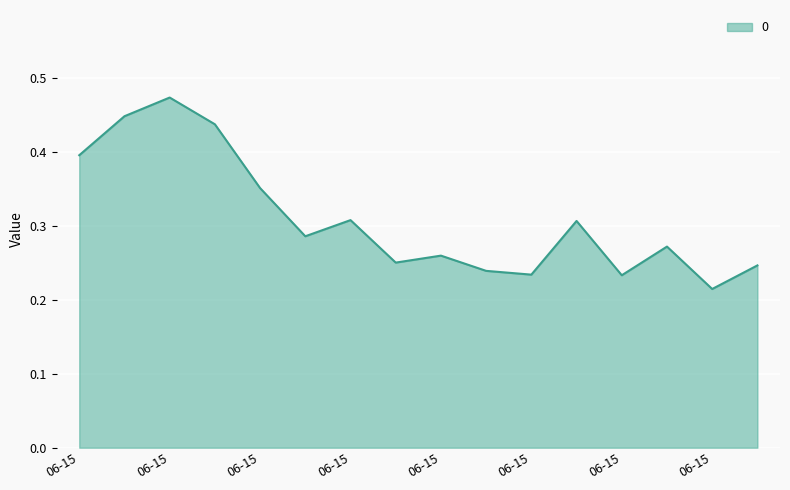

Is this an area chart (filled region under the line)?

Yes